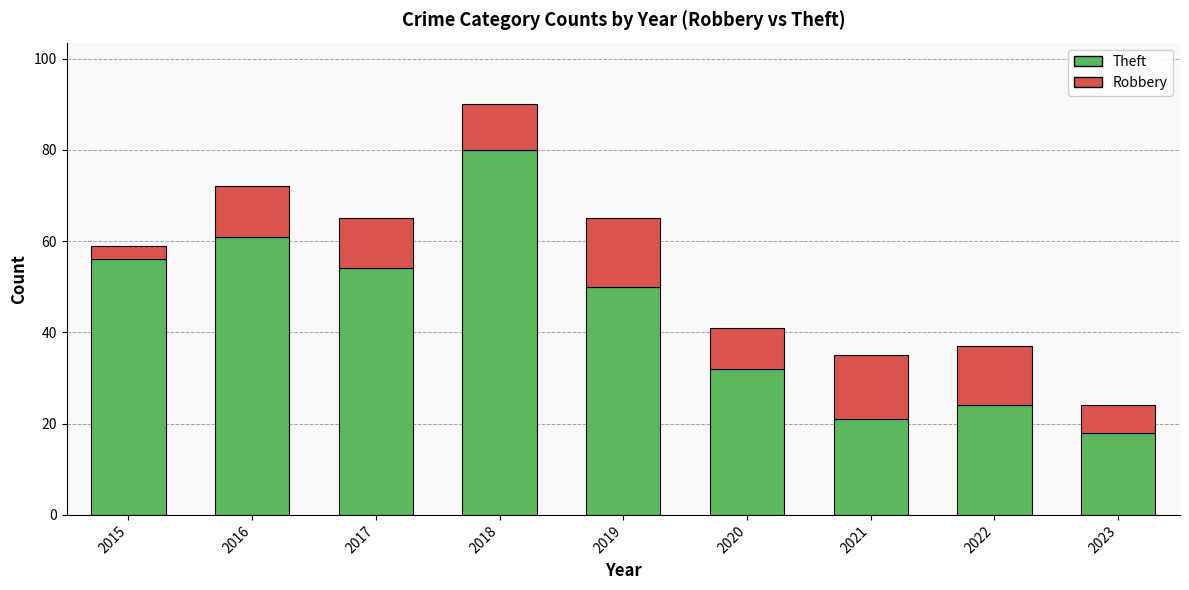

What is the minimum value for Theft?

18